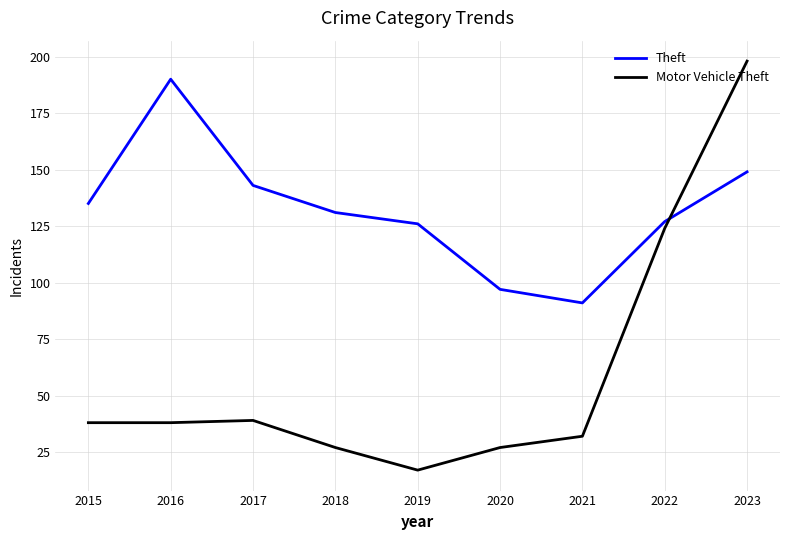

What value does the Theft series have at 2021, to the nearest 10?

90